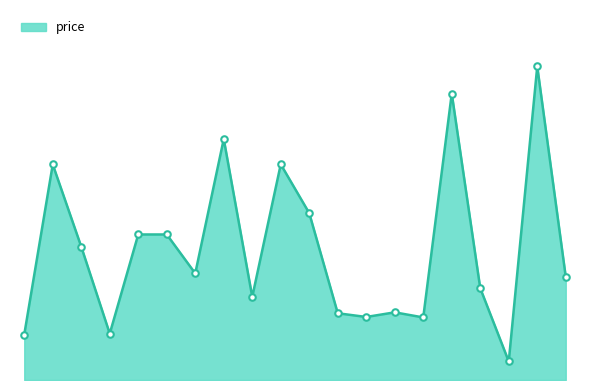

Is this an area chart (filled region under the line)?

Yes